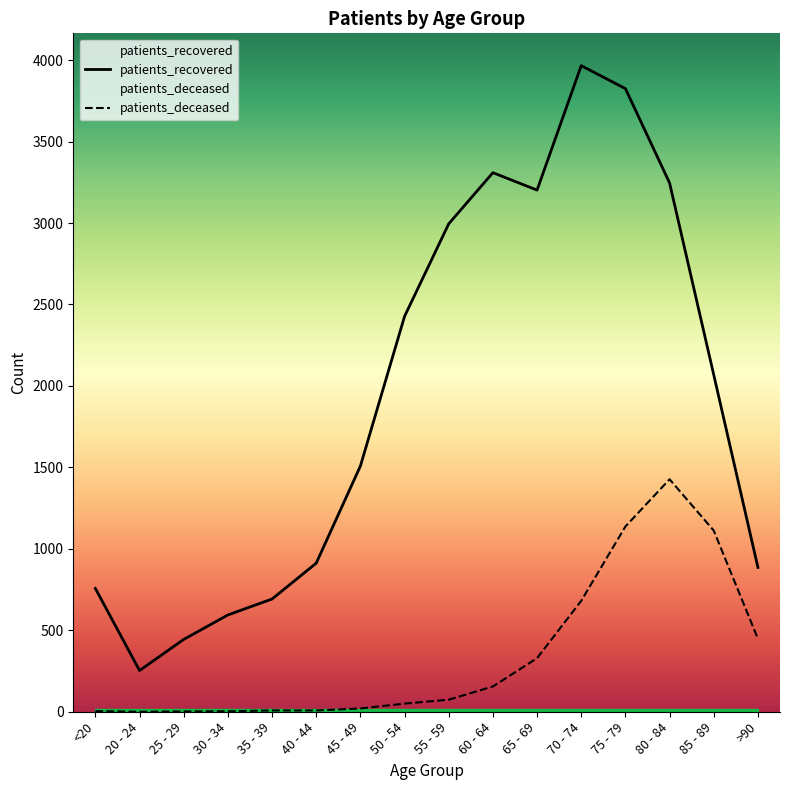

What is the maximum value shown in the chart?

3966